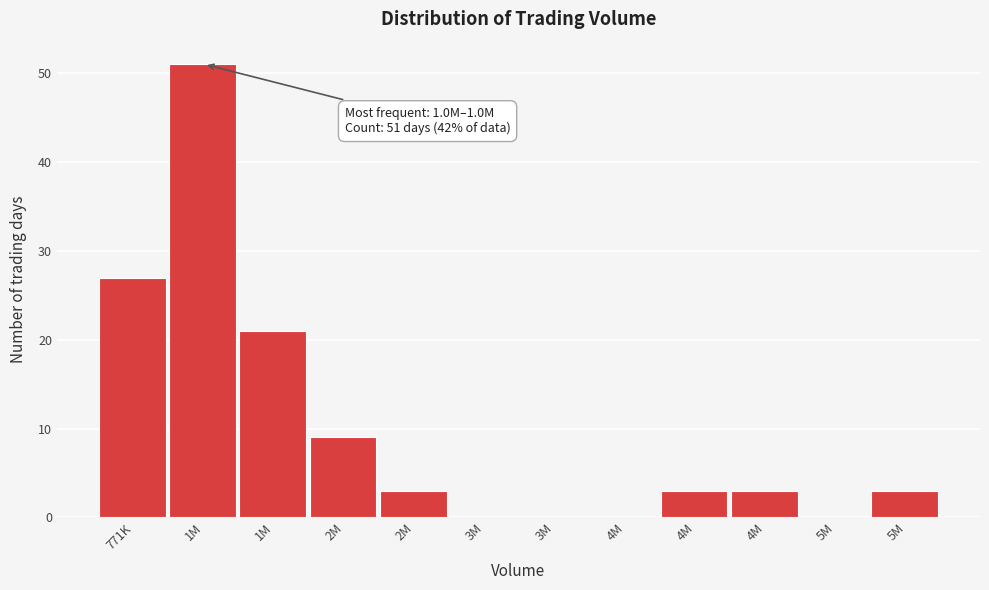

How many categories are shown in the chart?

12